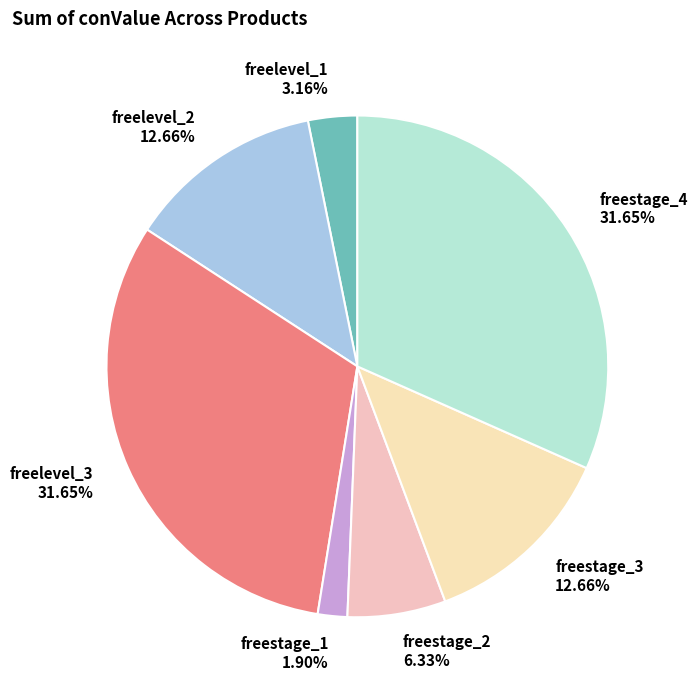

Is freestage_1 the majority of the pie?

No